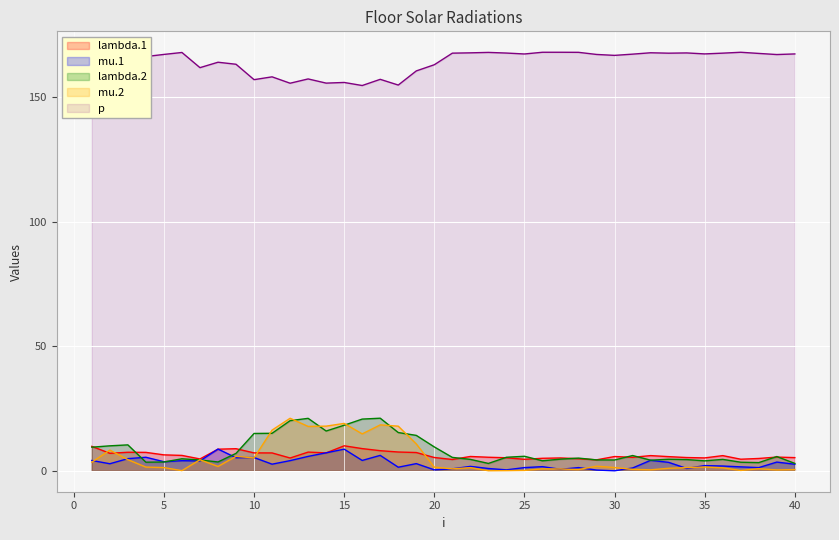

What is the difference between the highest and lowest values at 3?

5.9